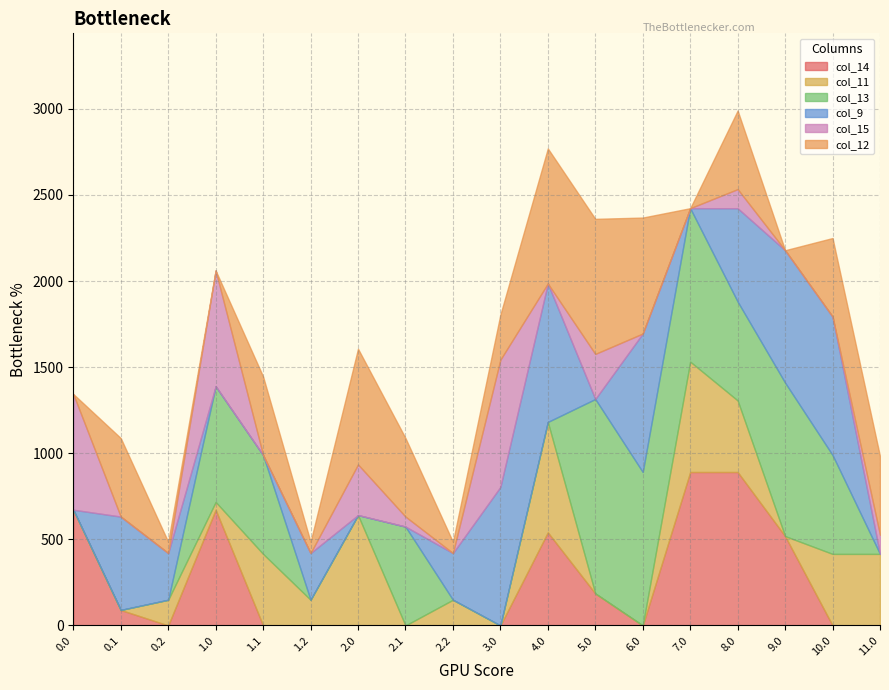

Does the chart display data point markers on the line(s)?

No